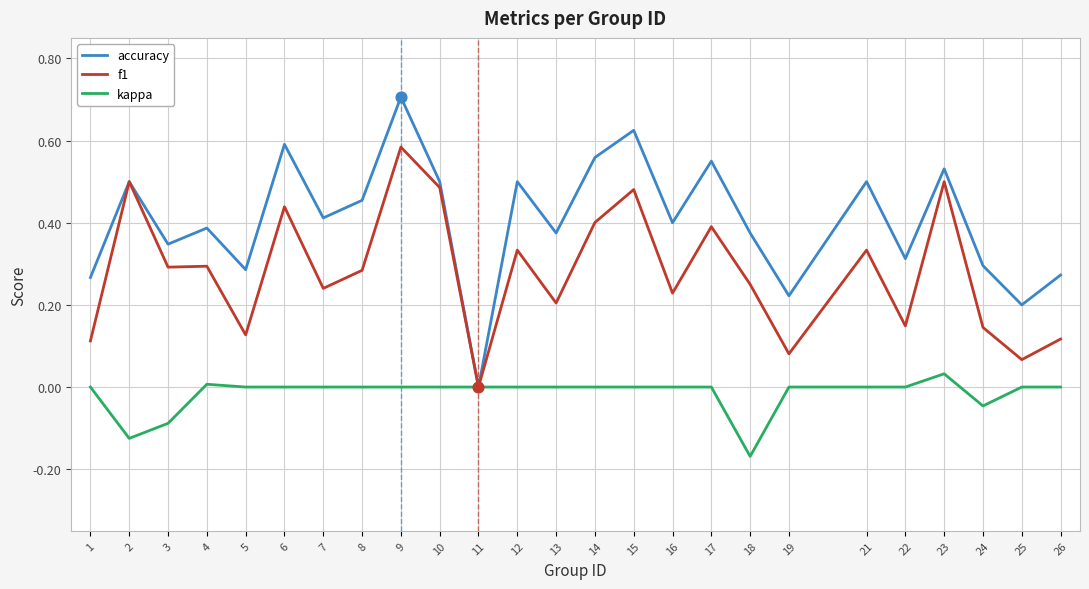

Which series has the largest range (max minus min)?

accuracy